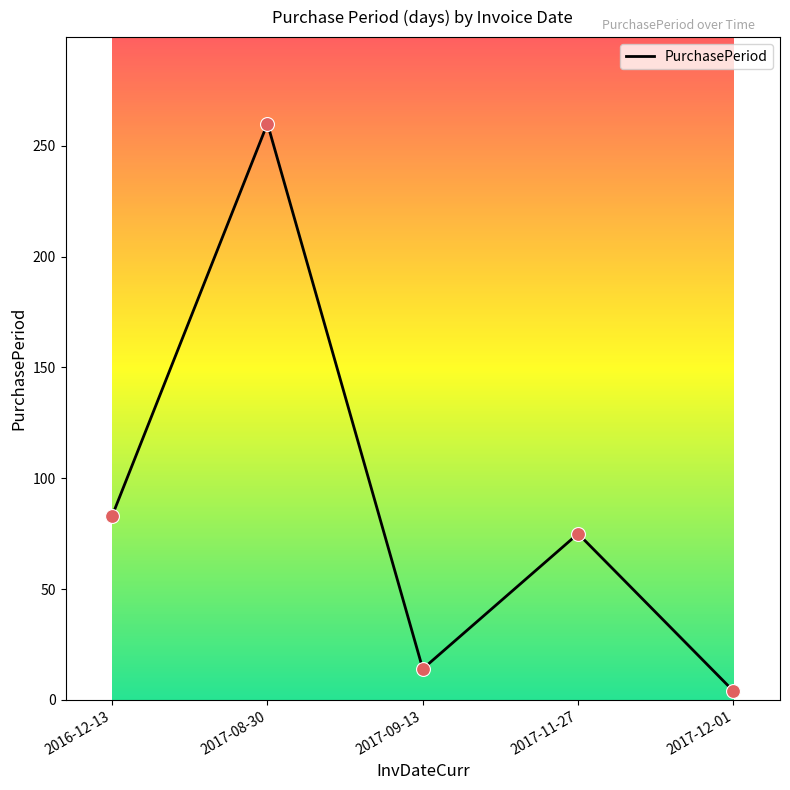

What is the change in value from 2017-08-30 to 2017-12-01?

-256